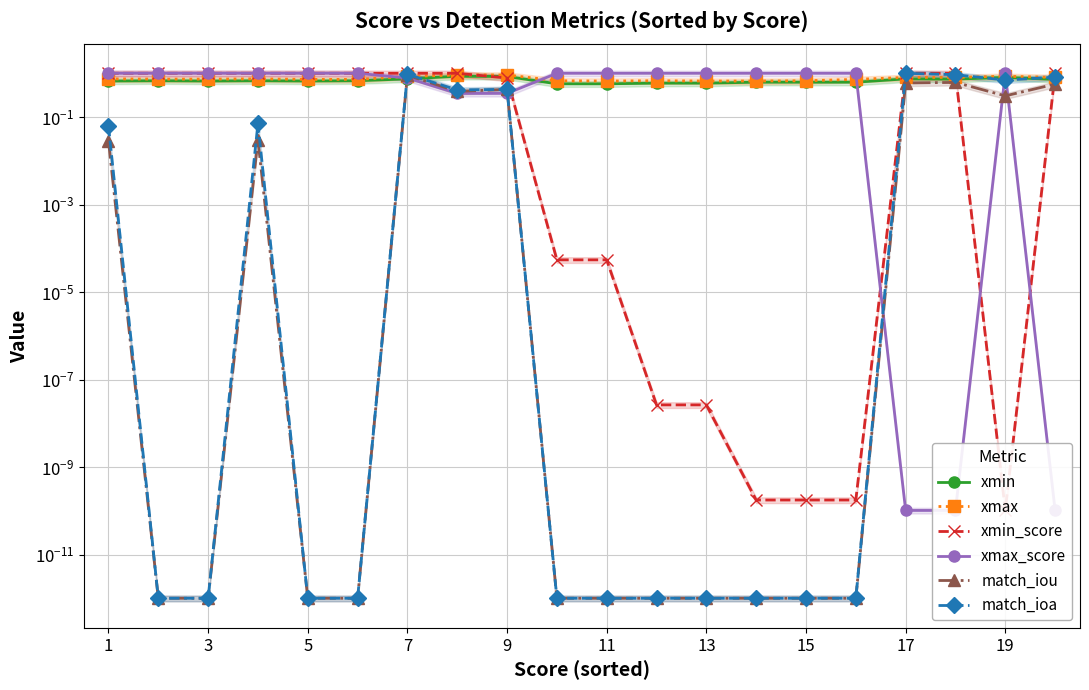

At how many categories does at least one series exceed 0?

20